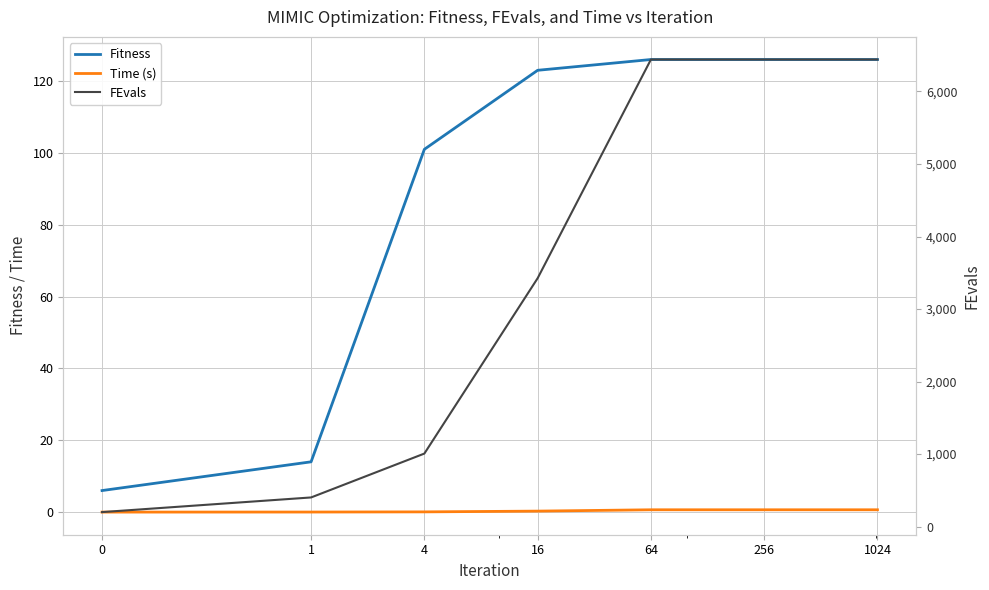

Reading left to right, list all the values displayed in this chart.

Fitness: 6.0	14.0	101.0	123.0	126.0	126.0	126.0
Time (s): 0.0	0.0	0.1	0.3	0.6	0.6	0.6
FEvals: 200.0	402.0	1007.0	3425.0	6441.0	6441.0	6441.0